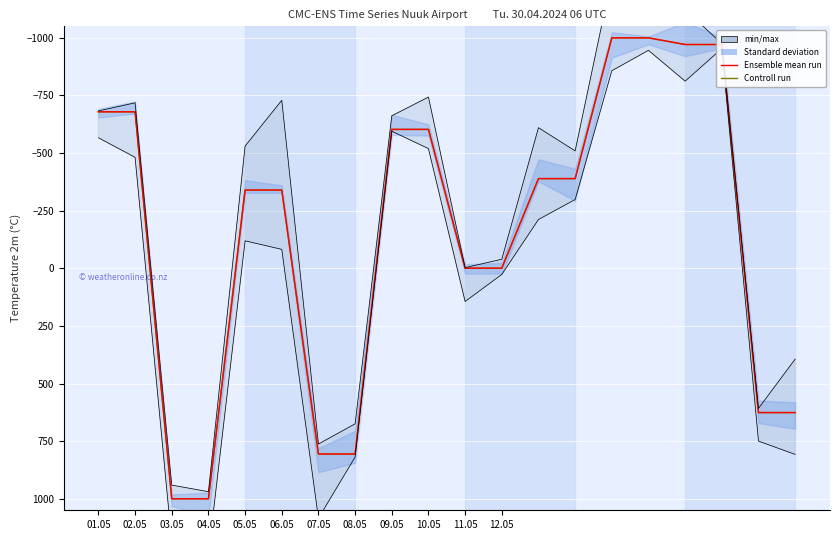

True or false: Ensemble mean run has a value of -0.3 at 11.05.

False